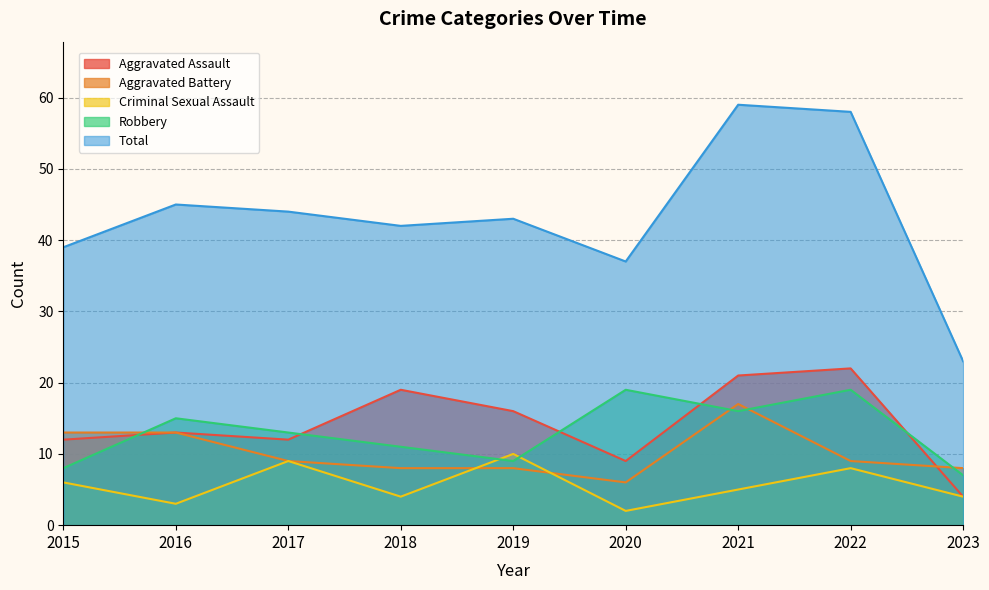

Does the chart have visible grid lines?

Yes